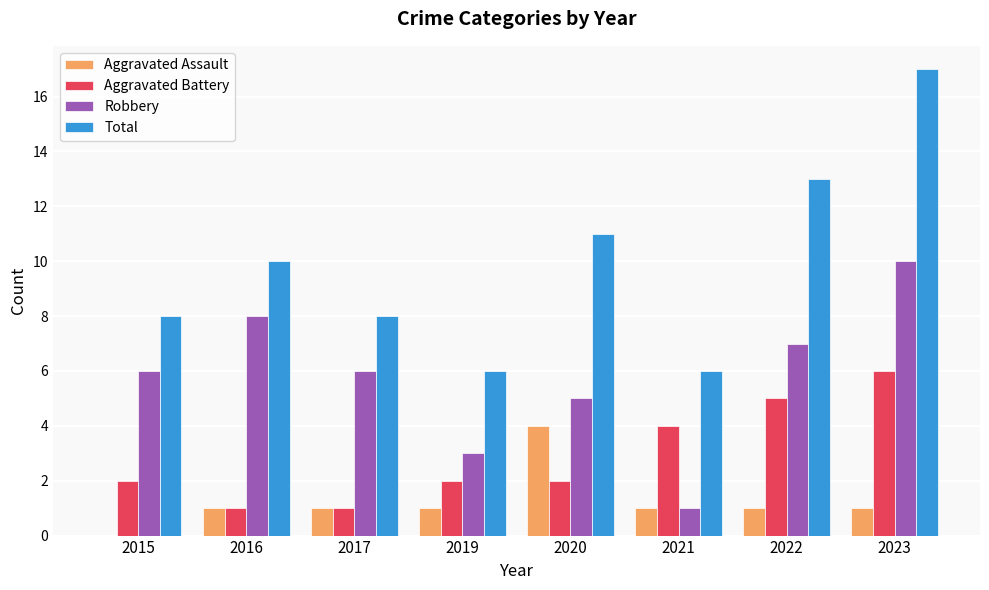

What are all the series names shown in the legend?

Aggravated Assault, Aggravated Battery, Robbery, Total